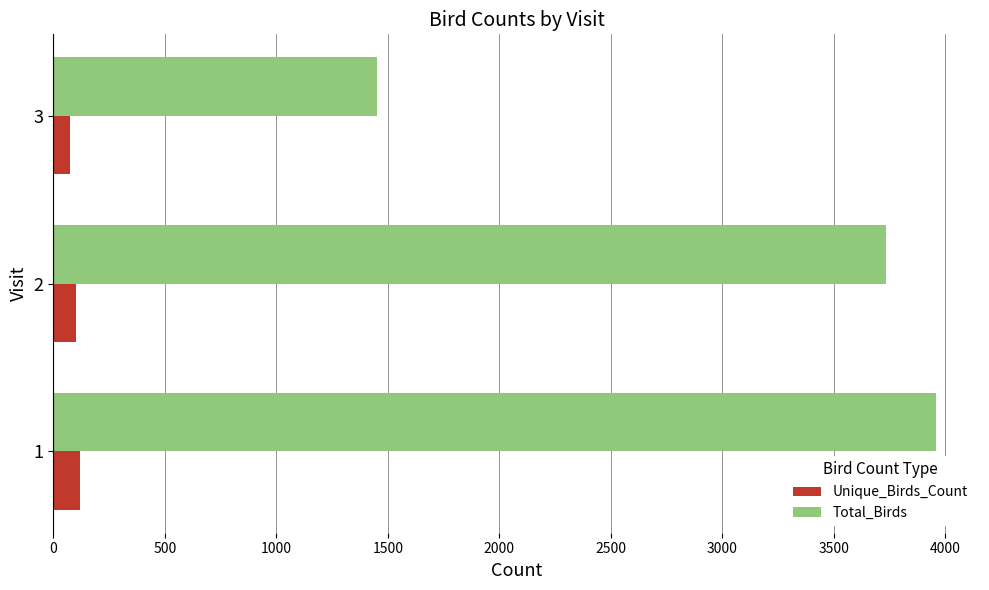

What is the maximum value for Total_Birds?

3957